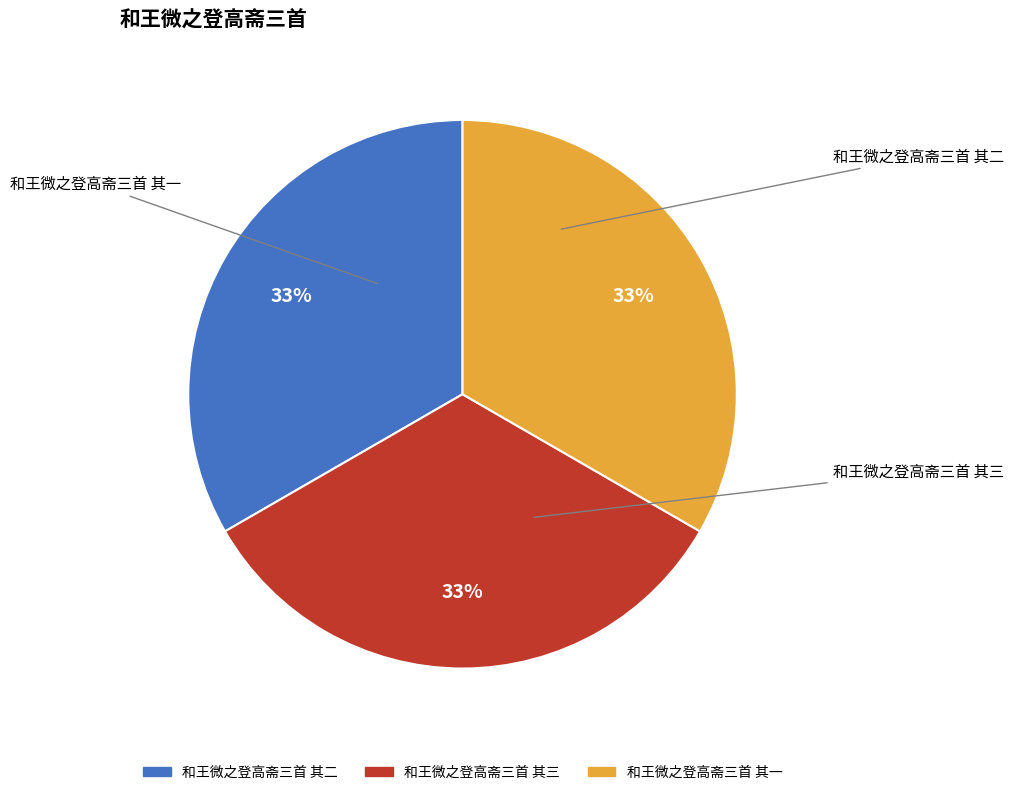

How many slices are in this pie chart?

3